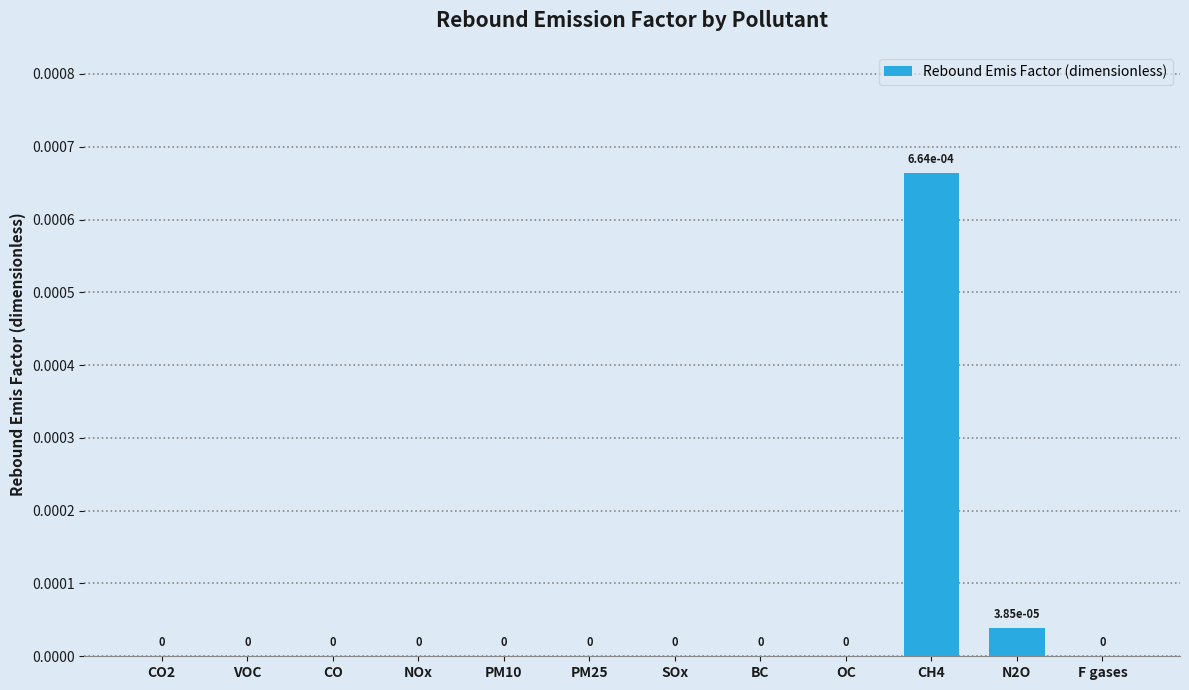

How many categories are shown in the chart?

12